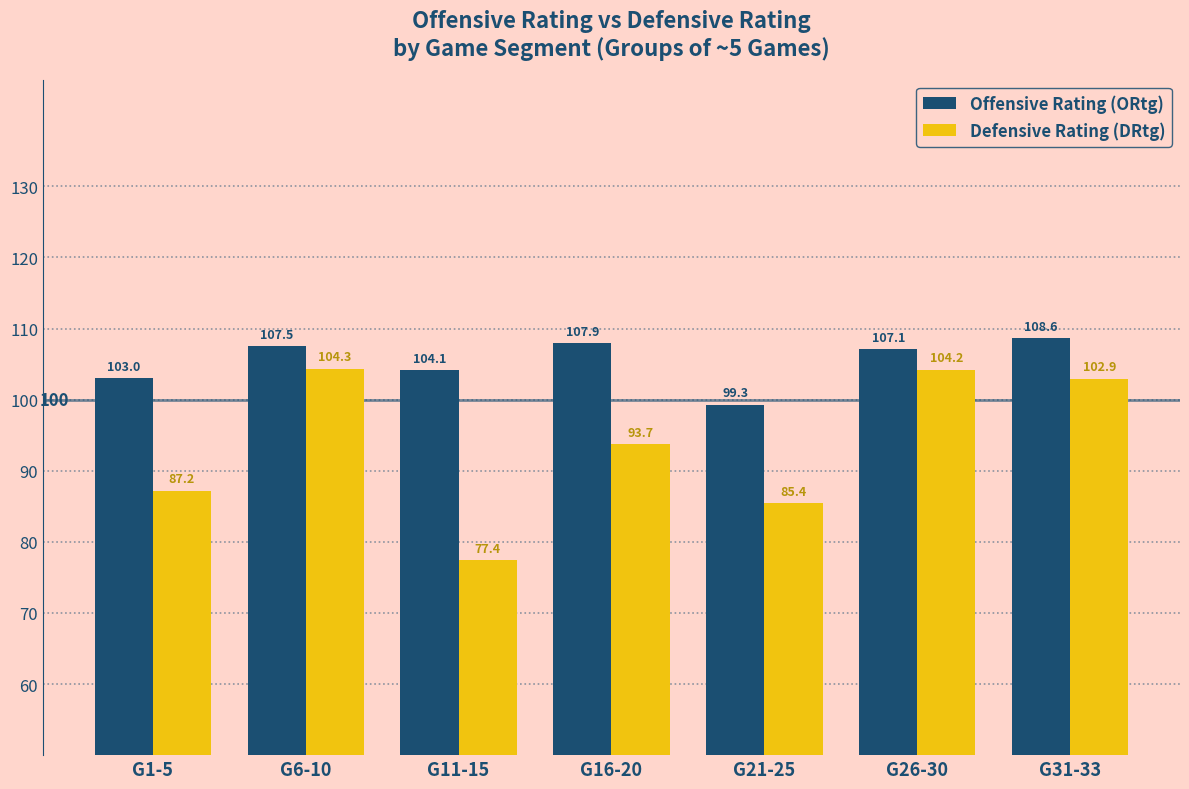

True or false: Defensive Rating (DRtg) has a value of 77.4 at G11-15.

True